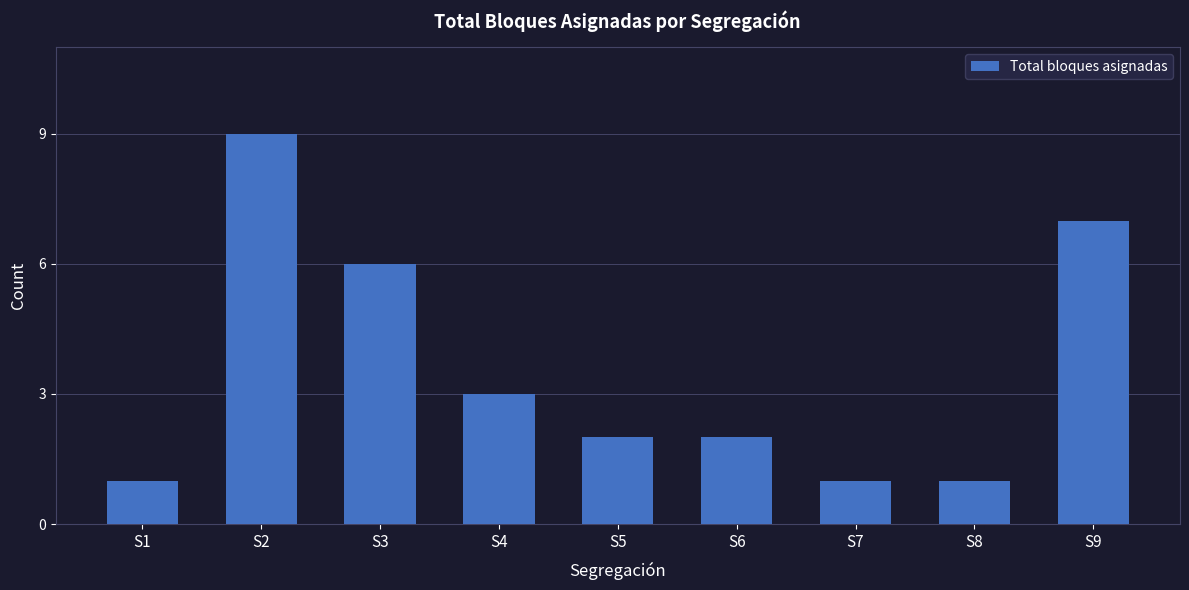

Reading left to right, what are all the values shown in this chart?

S1=1	S2=9	S3=6	S4=3	S5=2	S6=2	S7=1	S8=1	S9=7